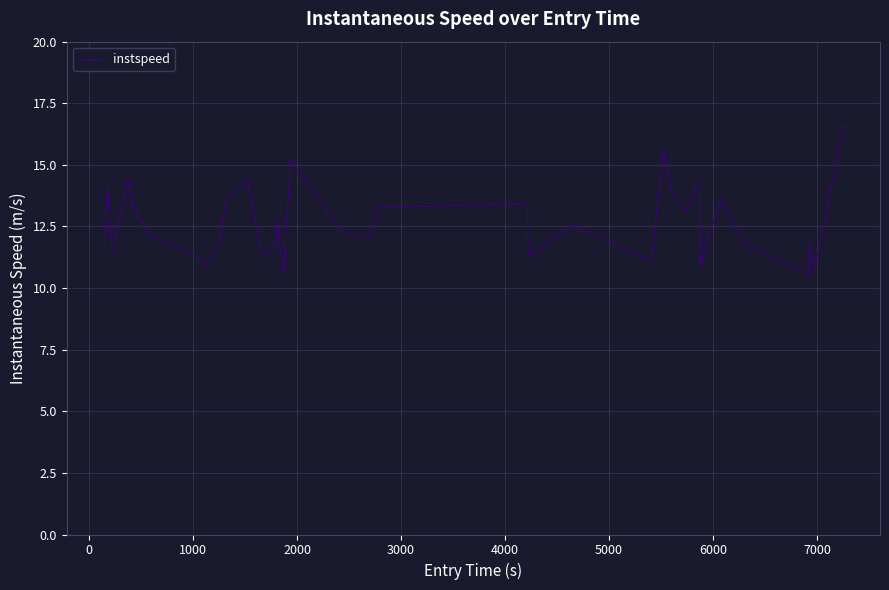

What is the difference between the maximum and minimum values?

6.1